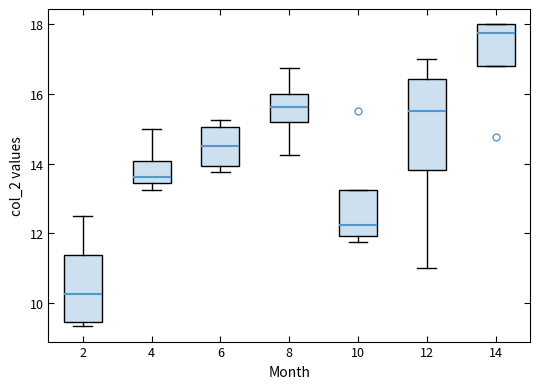

Which box is the tallest, from its lower edge to its upper edge?

12